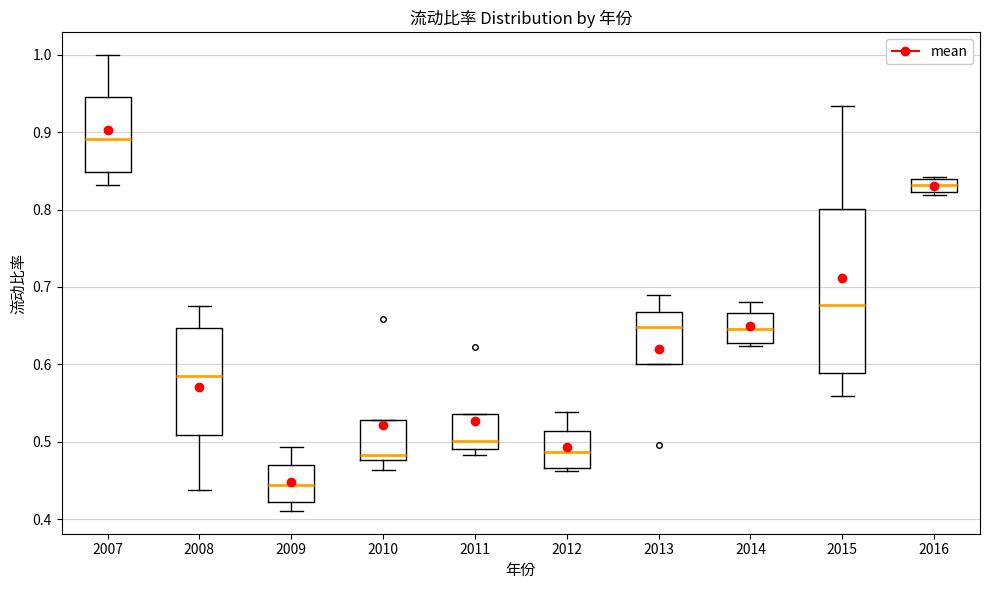

Which box's median line is the lowest?

2009